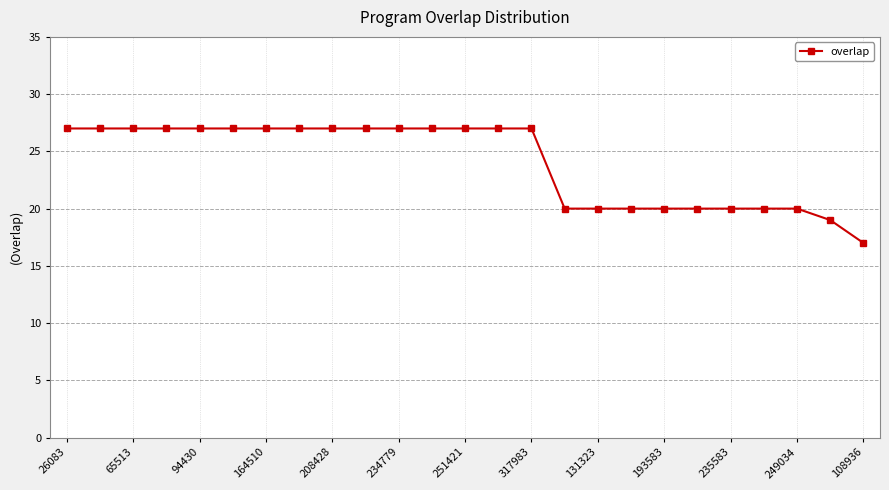

Reading right to left, what are all the values shown in this chart?

17	19	20	20	20	20	20	20	20	20	27	27	27	27	27	27	27	27	27	27	27	27	27	27	27